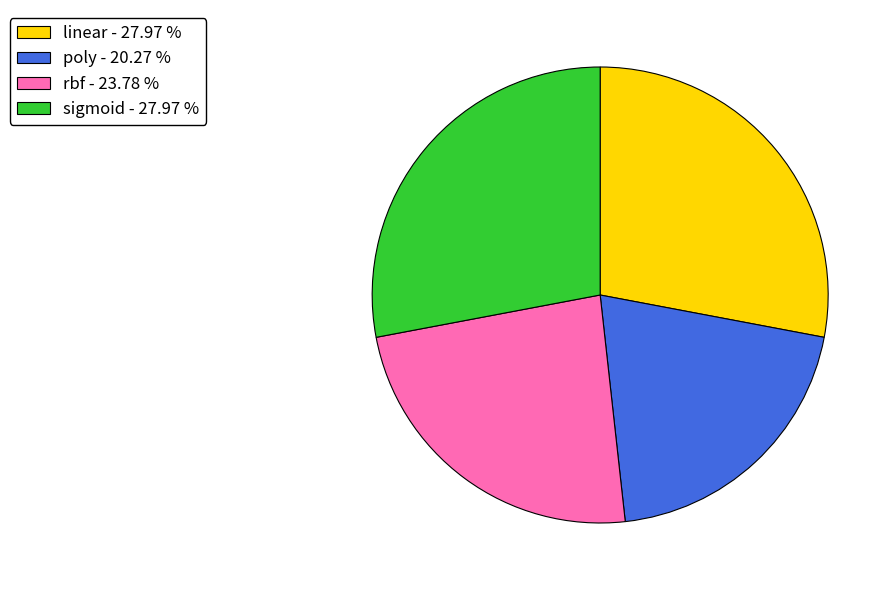

Is the sum of rbf - 23.78 % and linear - 27.97 % greater than half?

Yes